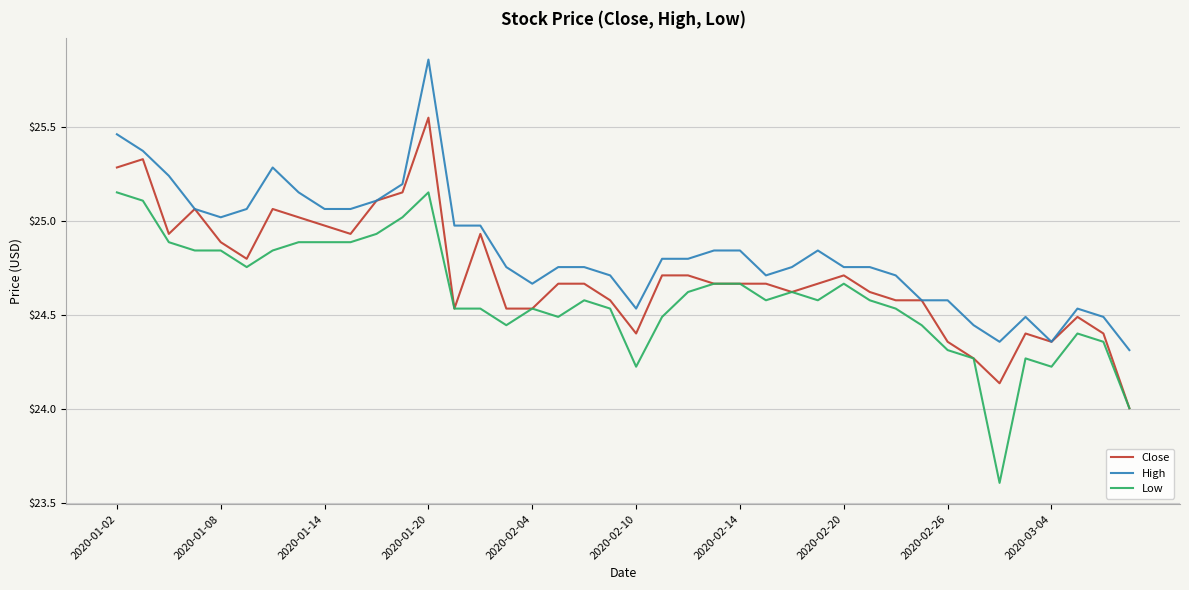

True or false: Low and High cross at least once.

False